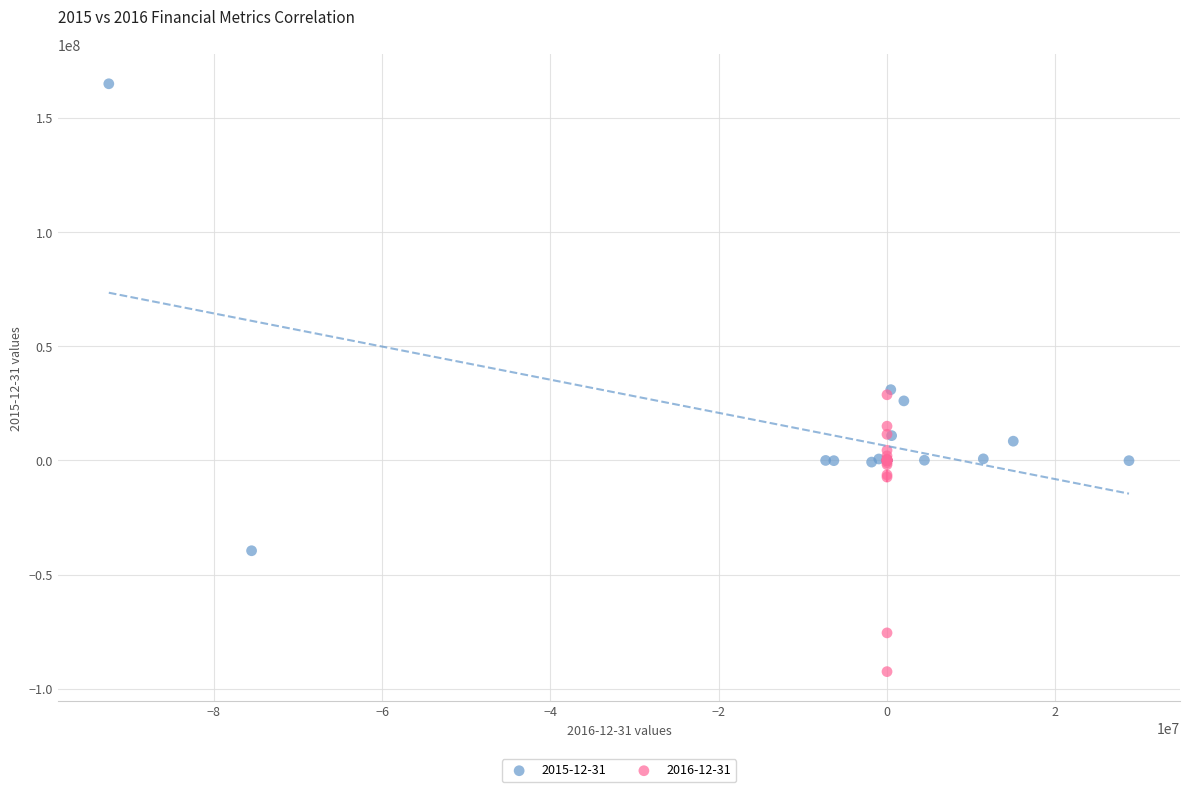

Which series contains the highest Y value?

2015-12-31